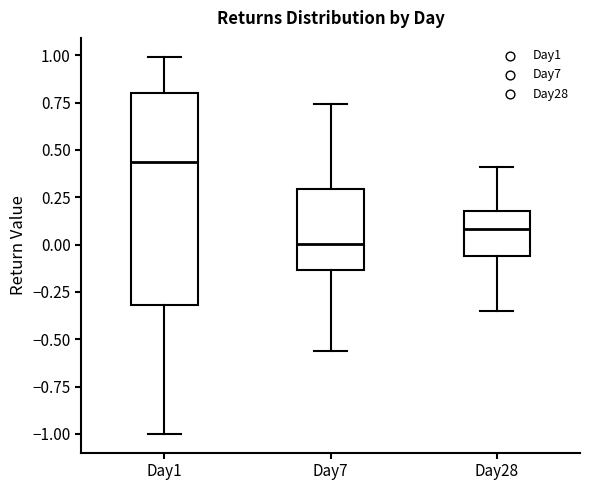

Where does the median line of the box for Day1 sit on the y-axis? The values are not printed on the chart, so give them approximately, as read against the axis.

0.45